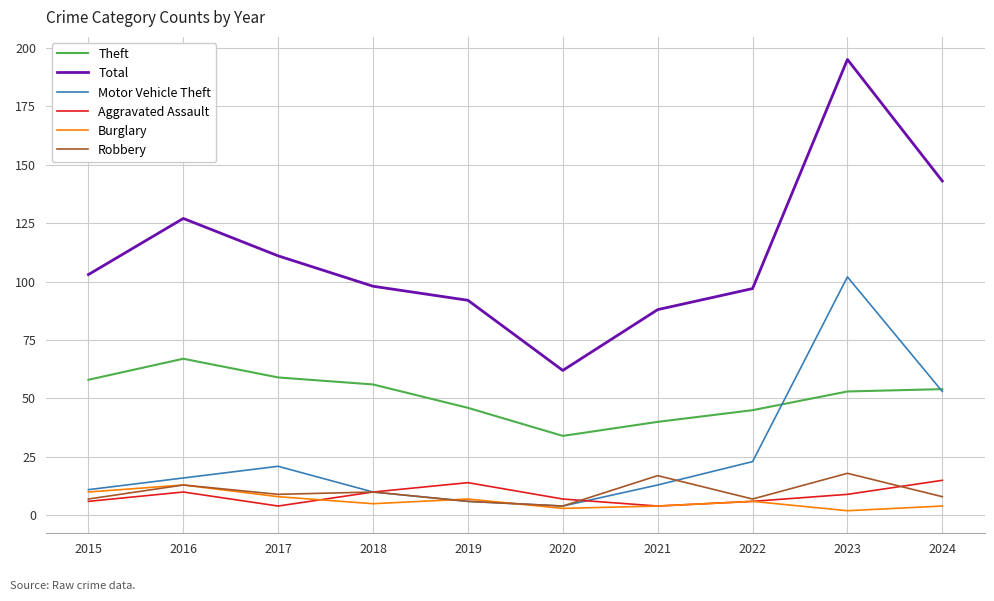

What is the spread (max minus min) of values at 2016?

117